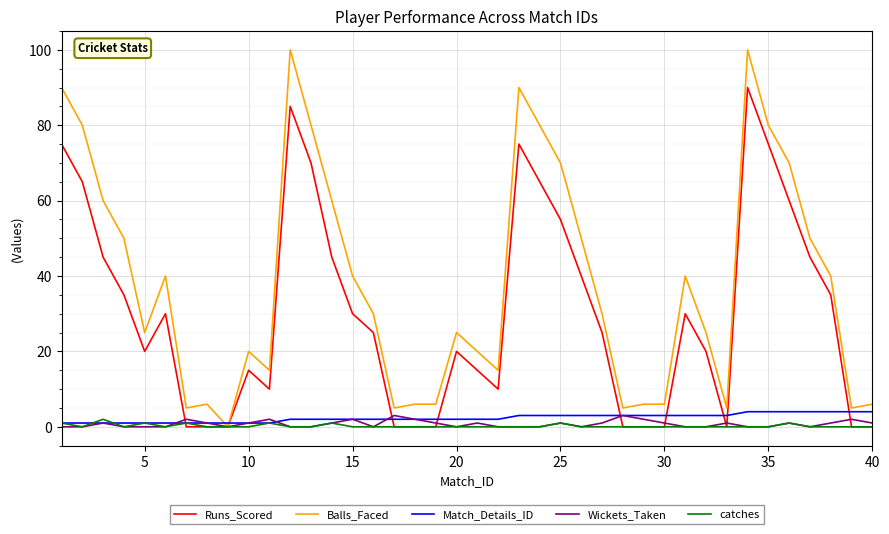

Which series has the largest range (max minus min)?

Balls_Faced